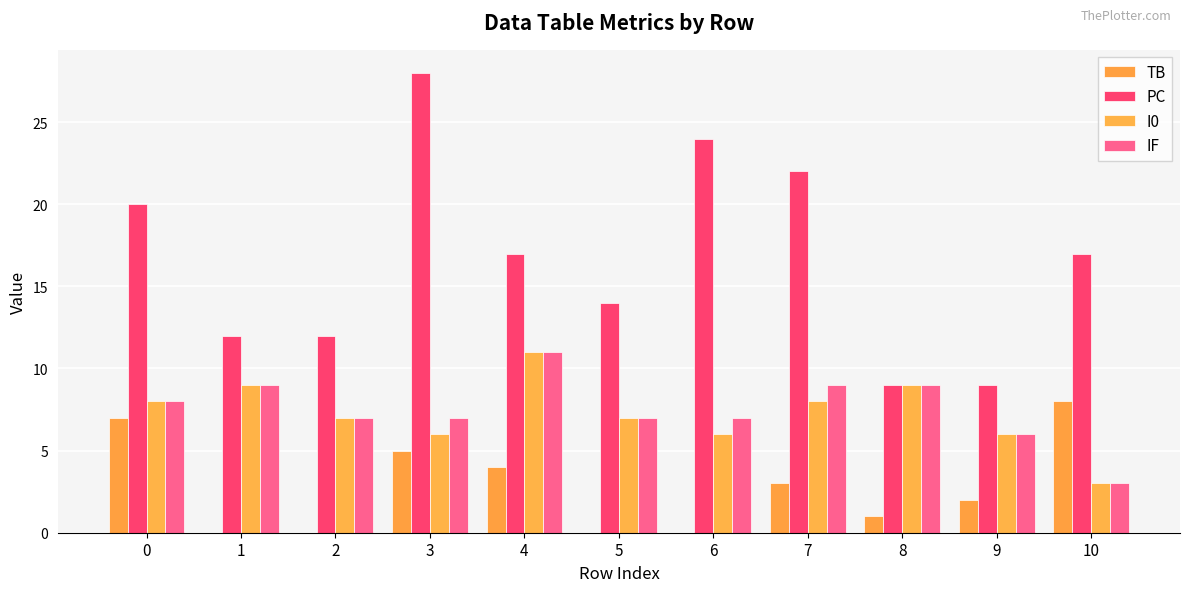

Reading right to left, list all the values displayed in this chart.

TB: 10=8	9=2	8=1	7=3	6=0	5=0	4=4	3=5	2=0	1=0	0=7
PC: 10=17	9=9	8=9	7=22	6=24	5=14	4=17	3=28	2=12	1=12	0=20
I0: 10=3	9=6	8=9	7=8	6=6	5=7	4=11	3=6	2=7	1=9	0=8
IF: 10=3	9=6	8=9	7=9	6=7	5=7	4=11	3=7	2=7	1=9	0=8